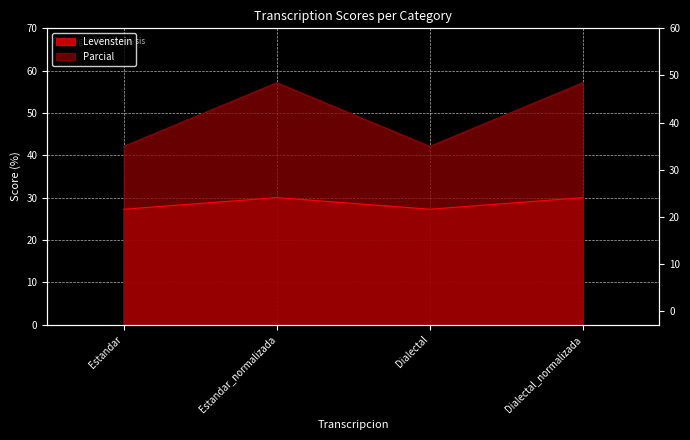

Reading right to left, what are all the values shown in this chart?

Levenstein: Dialectal_normalizada=30.0	Dialectal=27.3	Estandar_normalizada=30.0	Estandar=27.3
Parcial: Dialectal_normalizada=57.1	Dialectal=42.1	Estandar_normalizada=57.1	Estandar=42.1